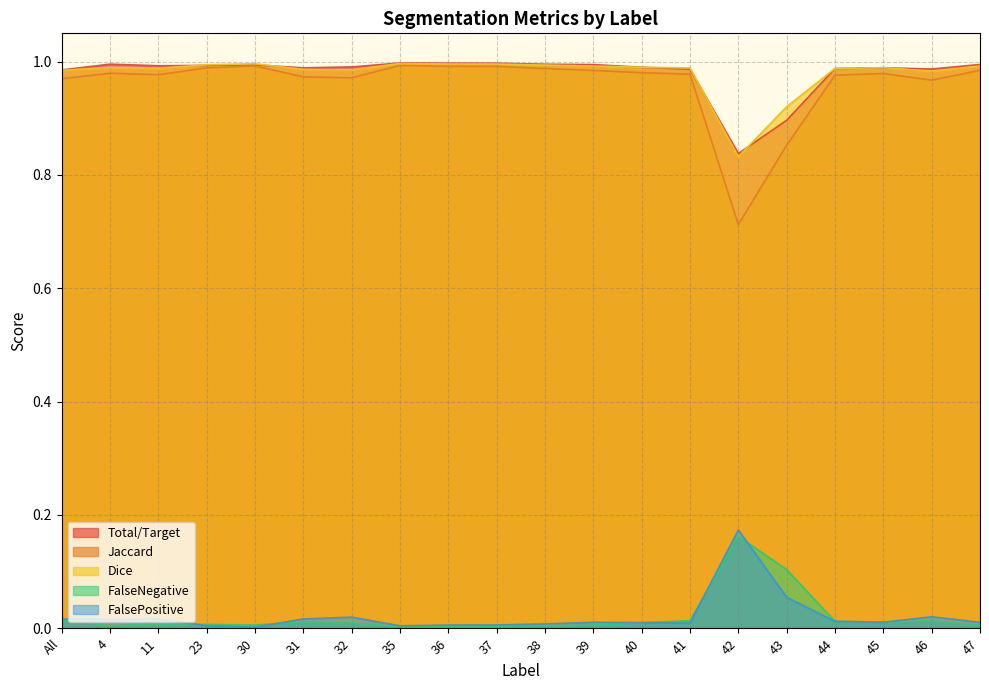

What is the label of the 16th point from the right?

30